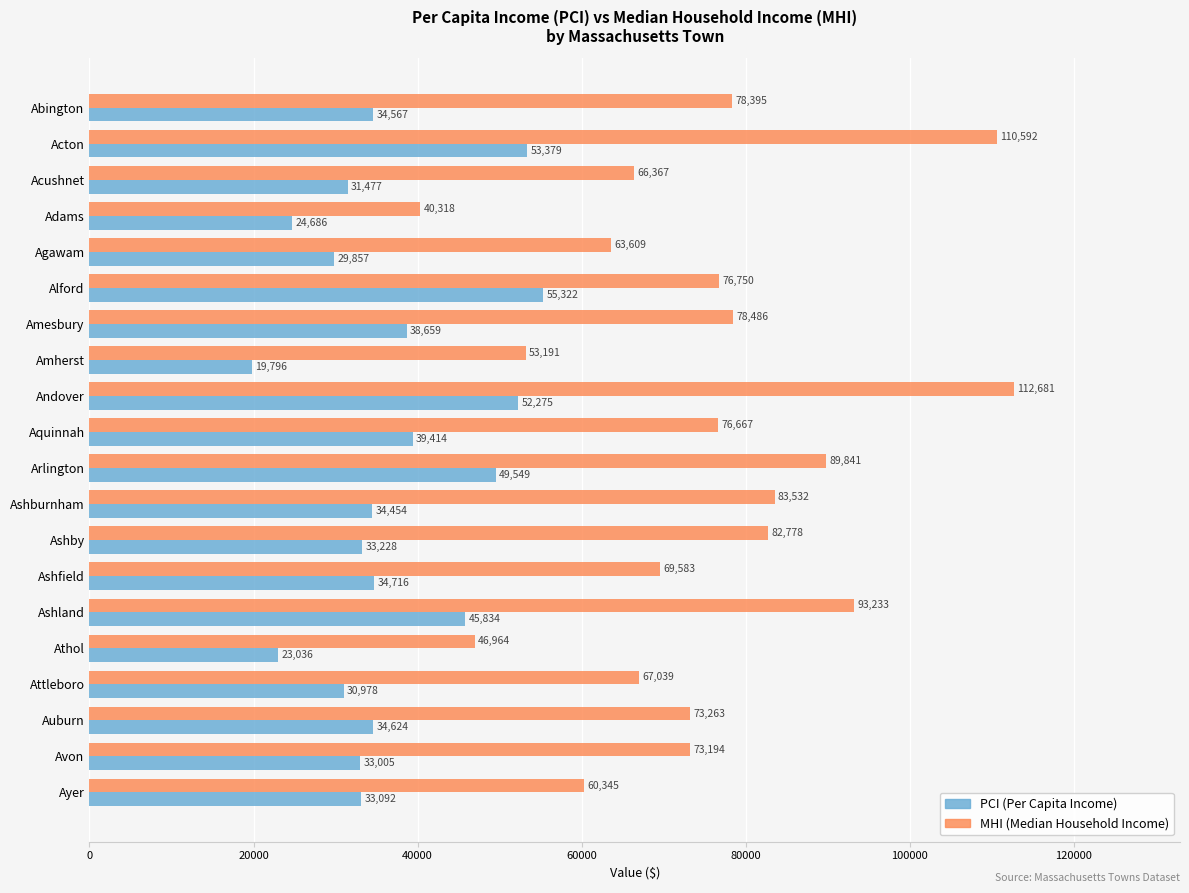

What is the minimum value shown in the chart?

19796